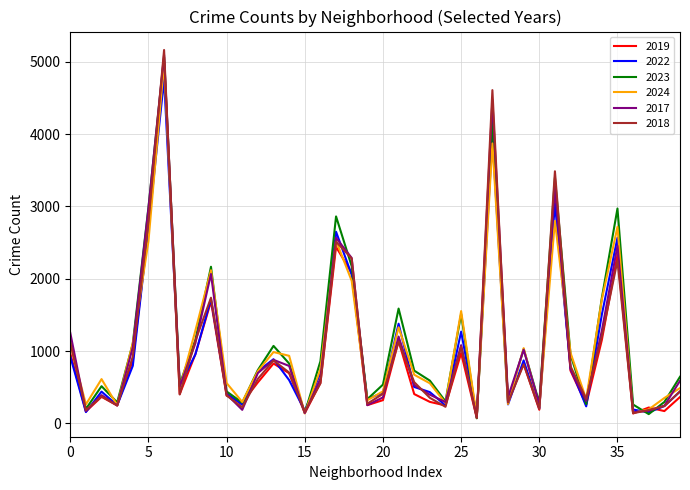

What is the maximum value shown in the chart?

5163